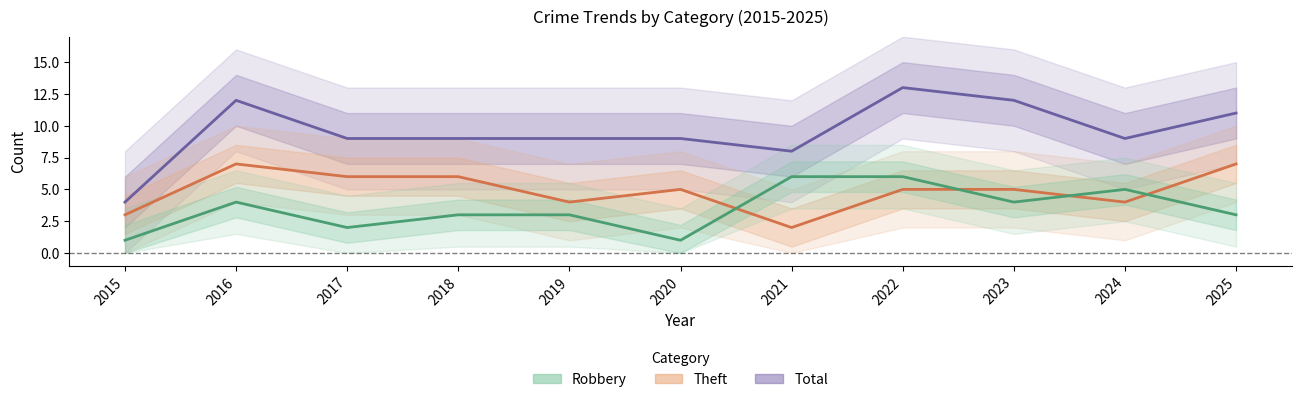

How many values in the Total series exceed 9?

4